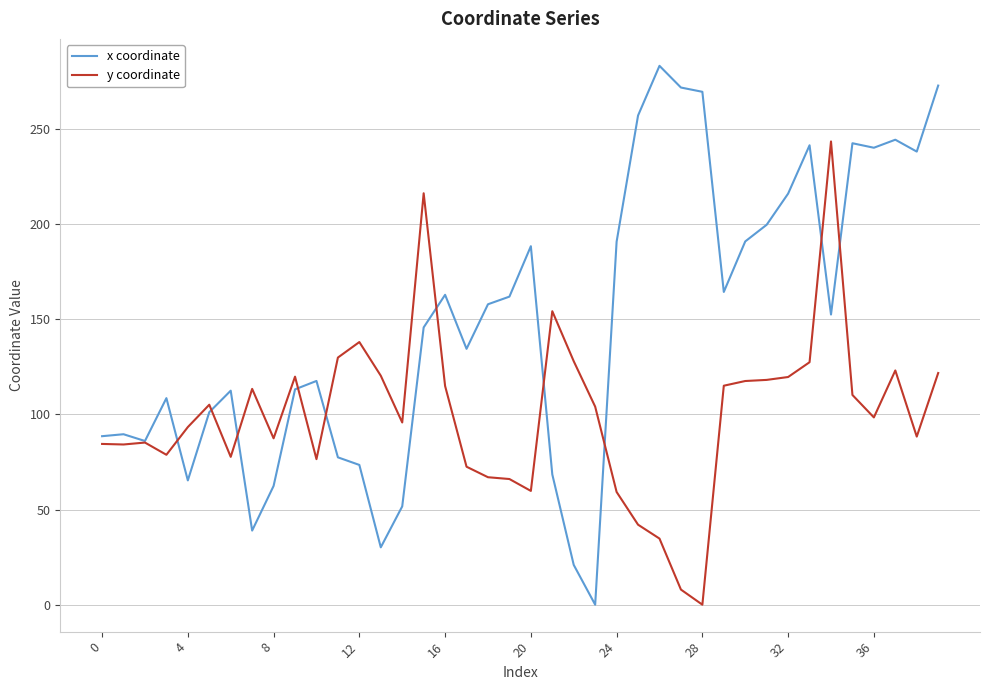

Which series has the widest spread of values?

x coordinate